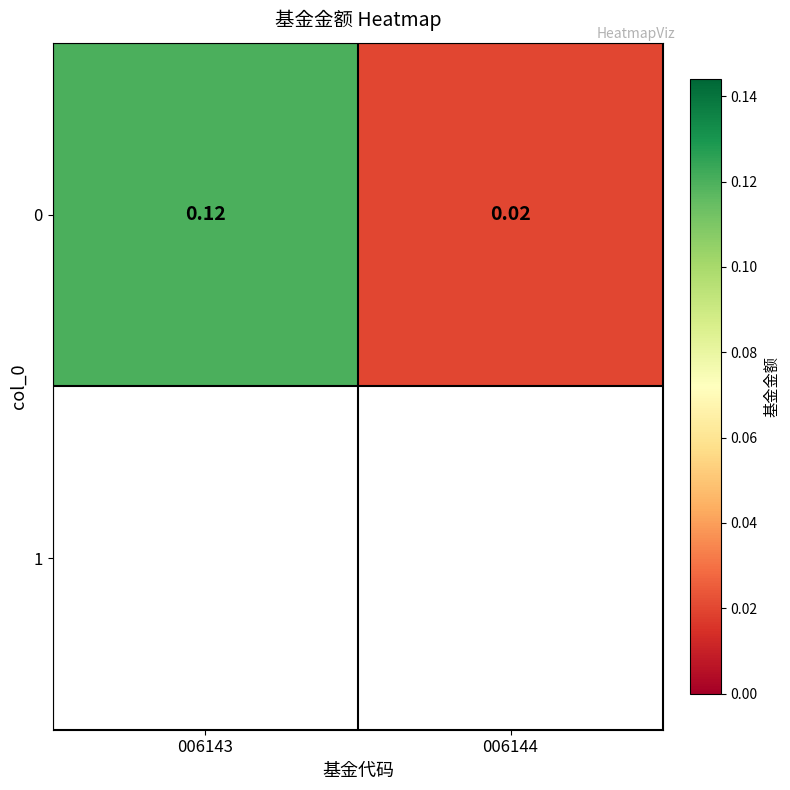

Where is the data nearest to the value 0?

006144